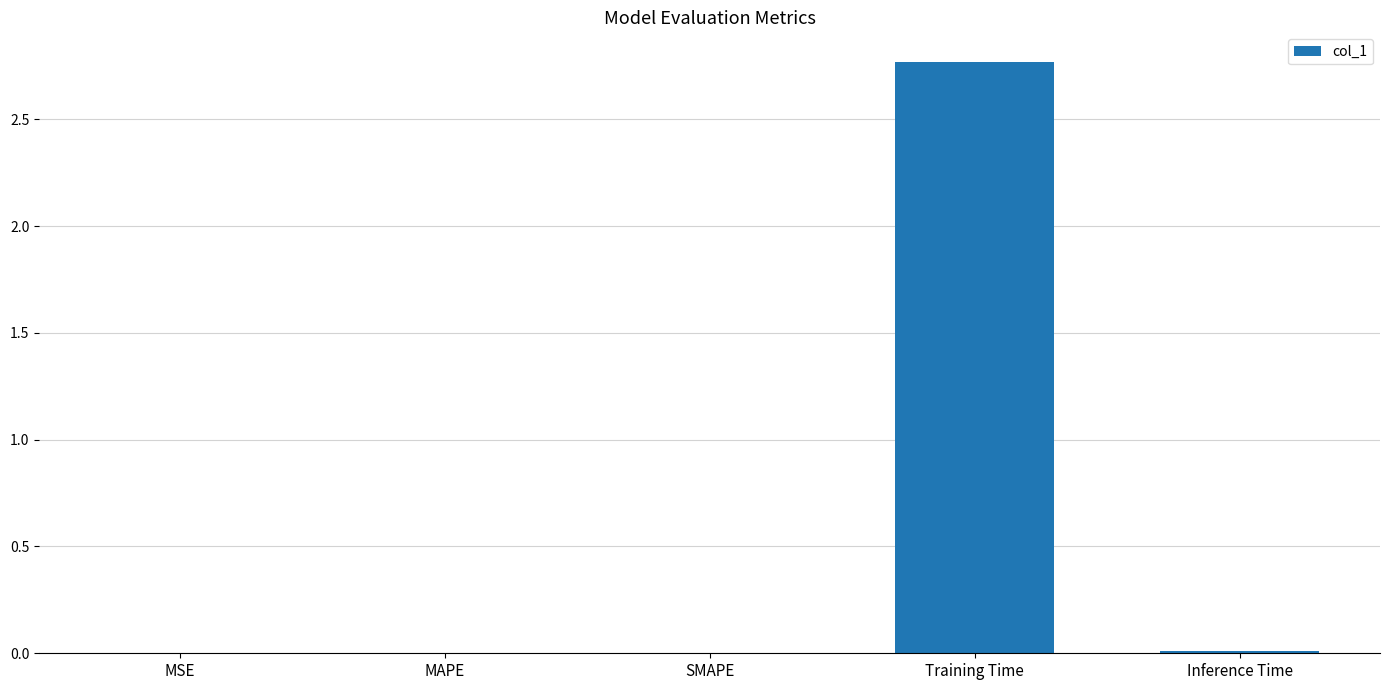

Between MSE and Training Time, which is larger?

Training Time